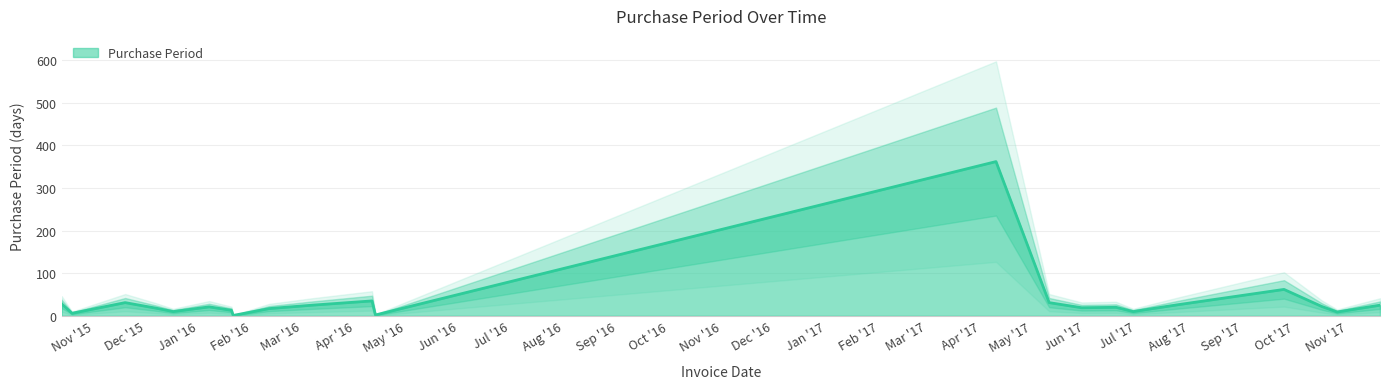

List the labels in order of value, smallest first.

2016-01-21, 2016-04-13, 2016-01-25, 2015-10-19, 2017-10-26, 2015-12-17, 2017-06-29, 2016-01-20, 2016-02-11, 2015-12-07, 2017-05-30, 2017-06-19, 2016-01-07, 2017-10-17, 2016-03-07, 2017-11-20, 2017-07-25, 2015-10-13, 2015-11-19, 2017-05-11, 2016-04-11, 2017-09-25, 2017-04-10